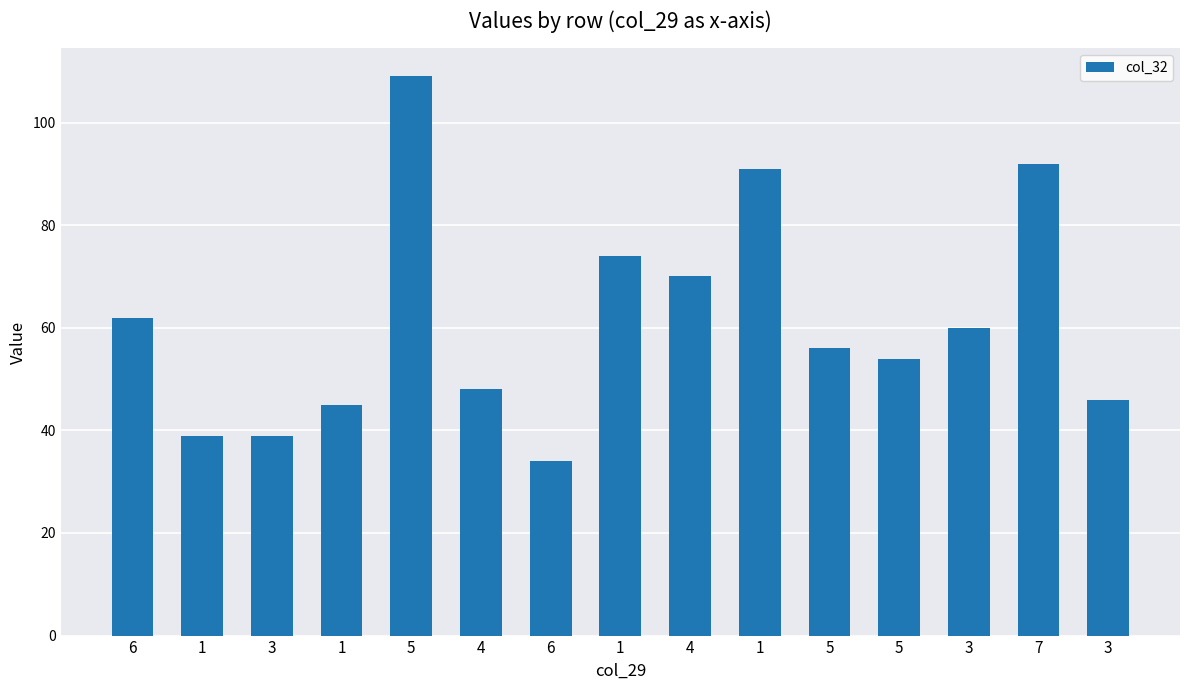

What is the sum of the values at 4 and 5?

104